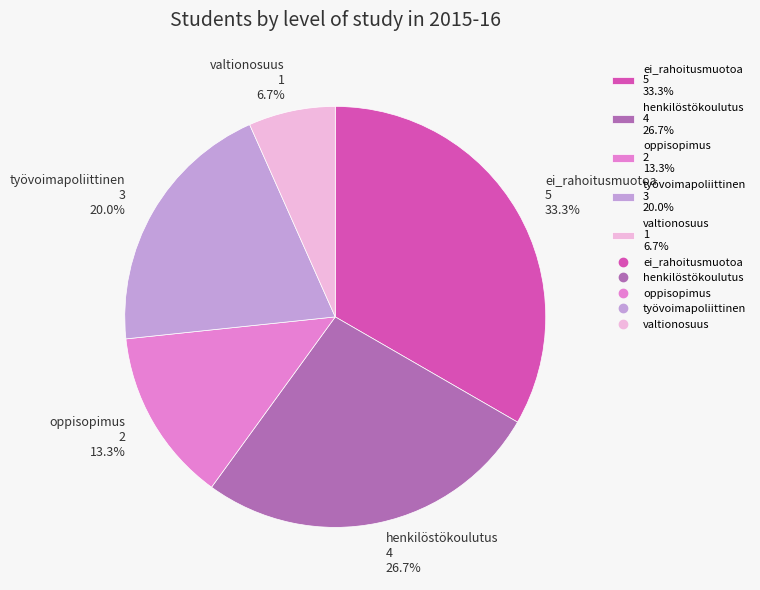

How many slices are in this pie chart?

5